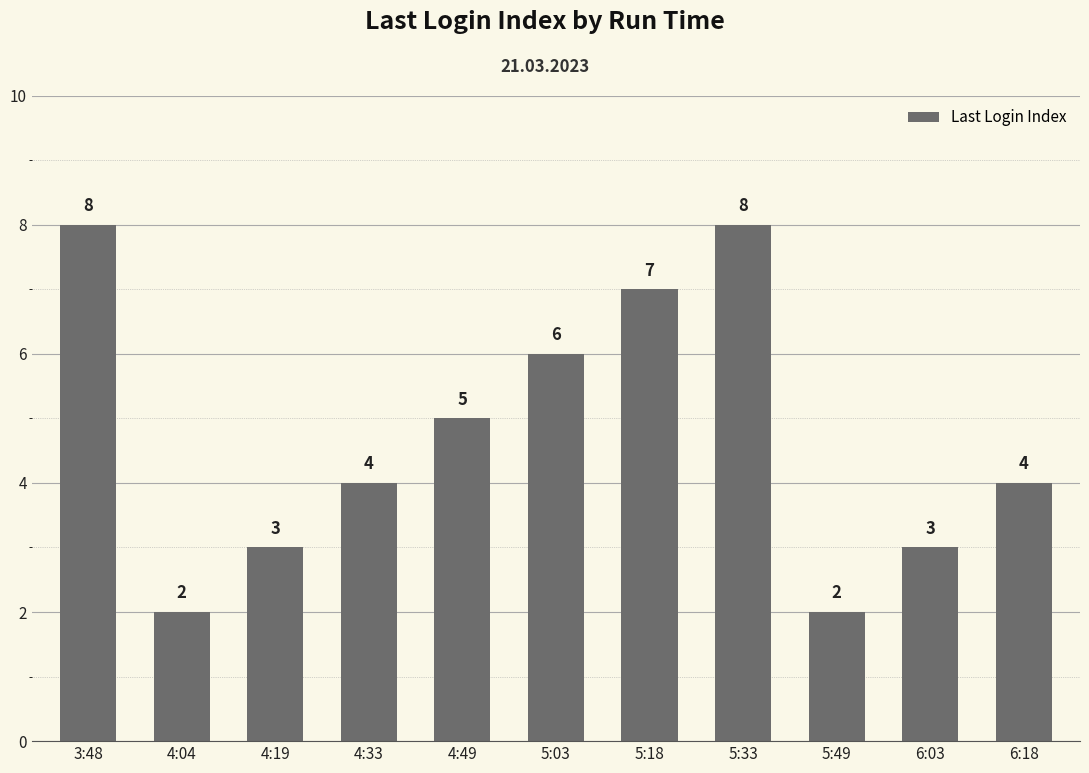

Reading left to right, transcribe all the data shown in this chart.

8	2	3	4	5	6	7	8	2	3	4